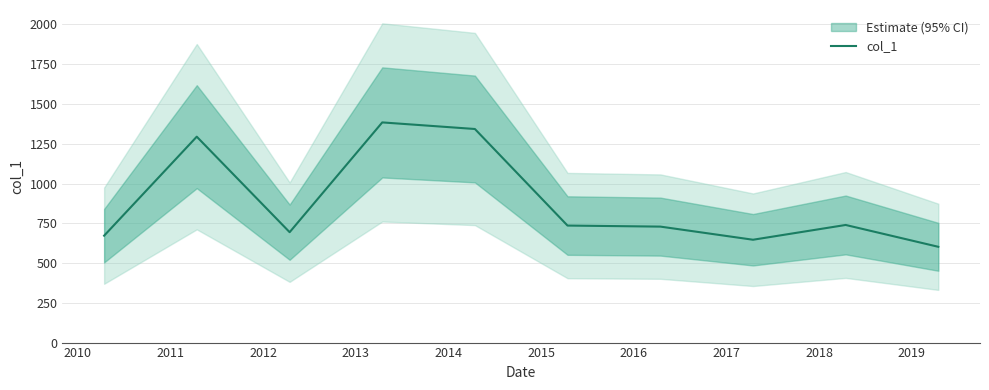

What is the lowest value of the col_1 series?

602.2